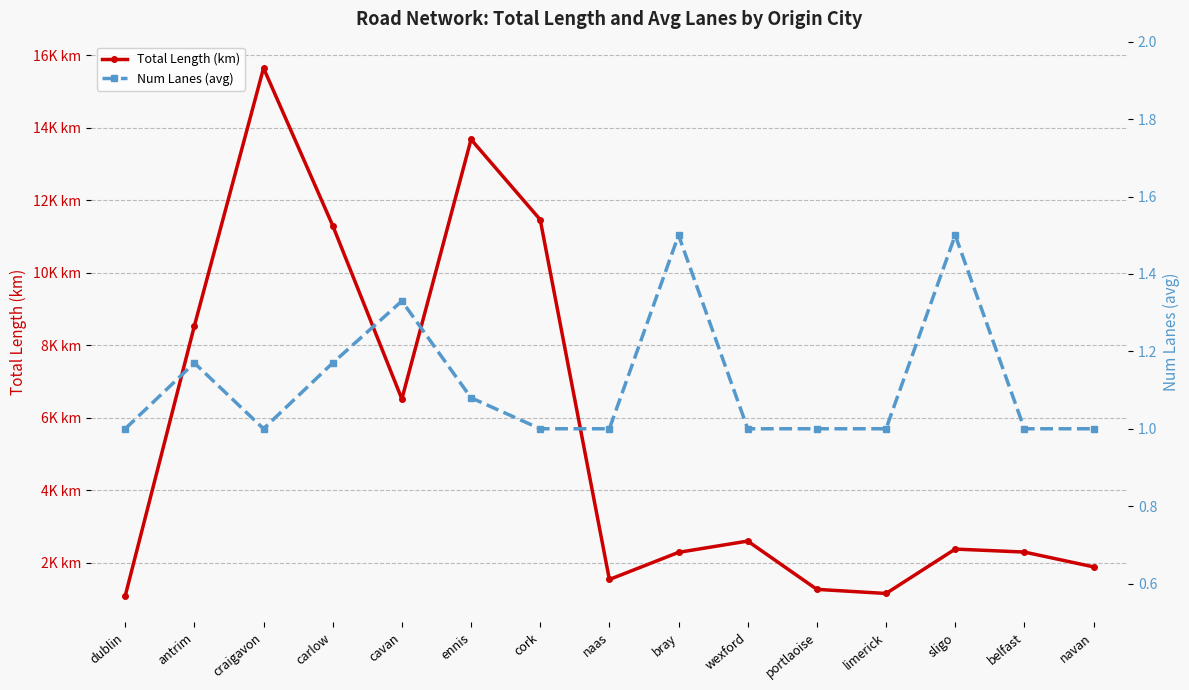

List the series in order of their peak value, lowest first.

Num Lanes (avg), Total Length (km)